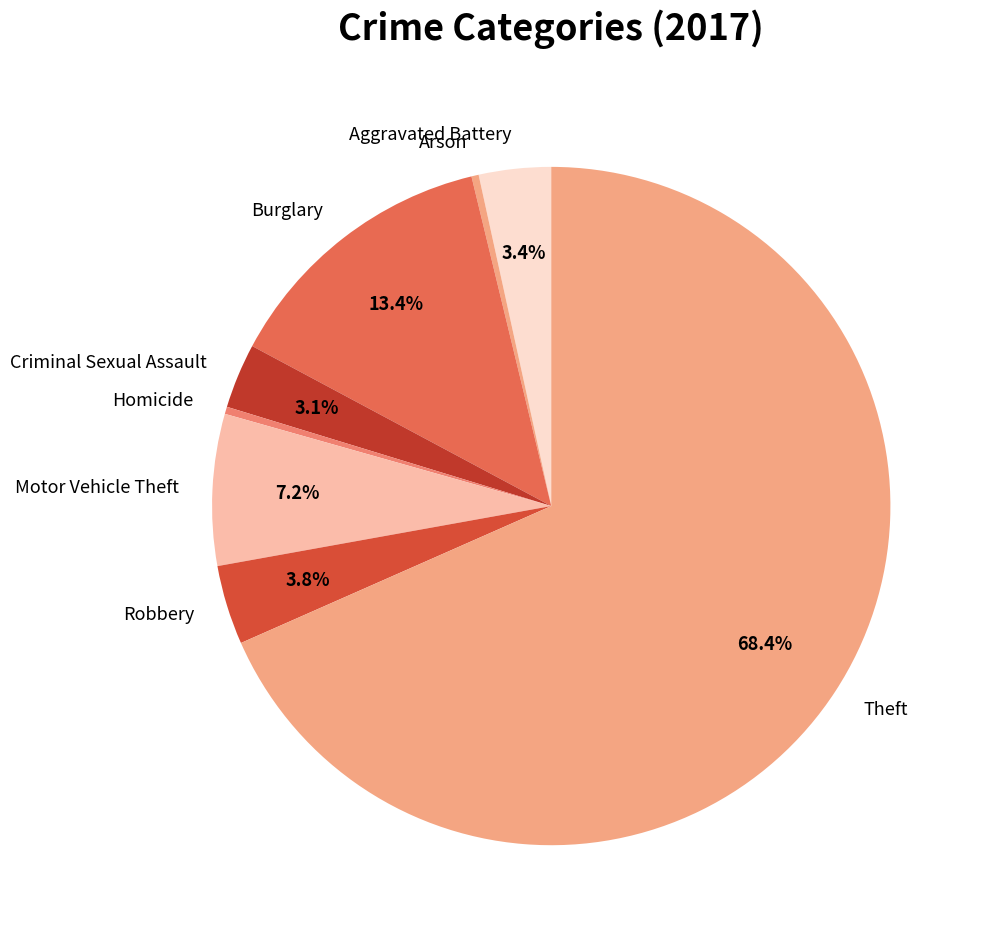

Do Theft and Motor Vehicle Theft together represent more than half of the pie?

Yes